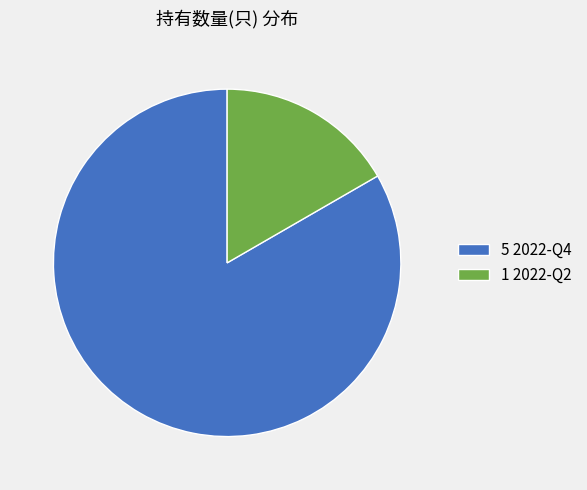

Rank the categories by value from highest to lowest.

5 2022-Q4, 1 2022-Q2